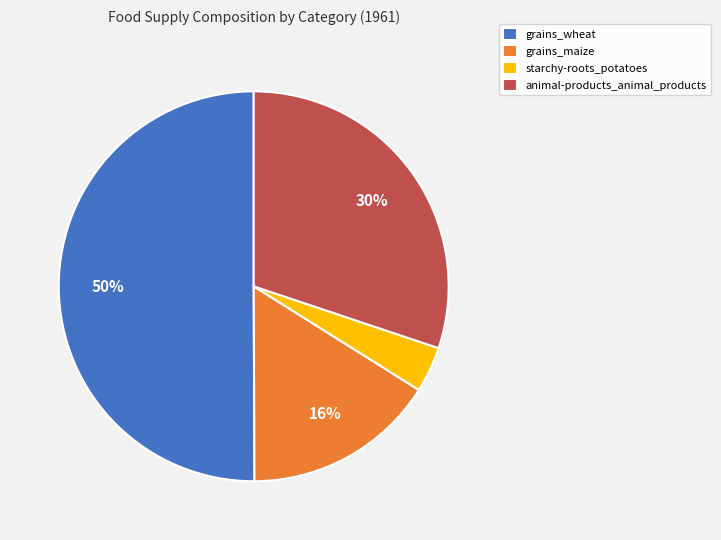

True or false: grains_wheat accounts for 64% of the total.

False